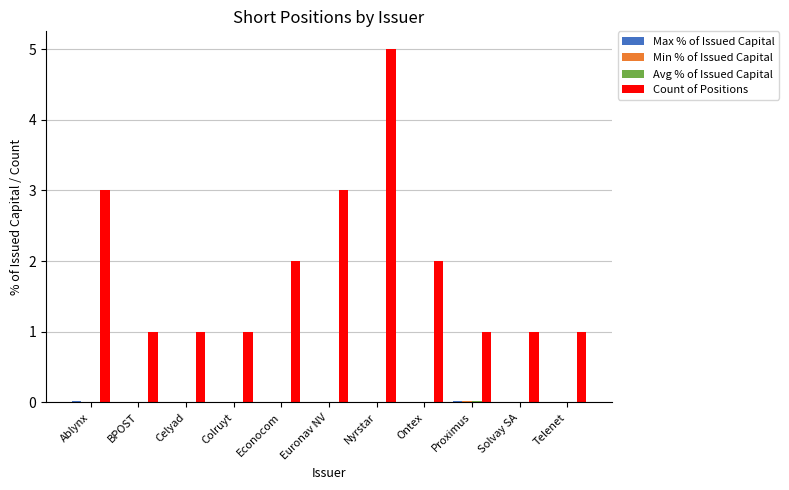

Which series changed the most between Celyad and Euronav NV?

Count of Positions